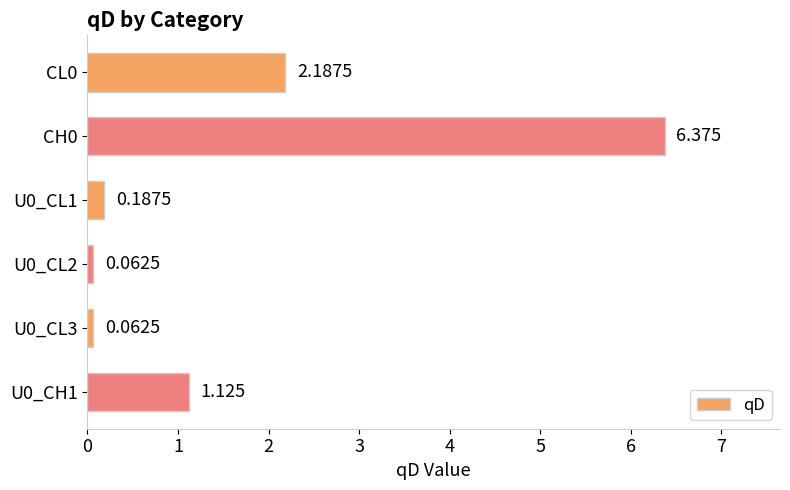

How many categories are shown in the chart?

6